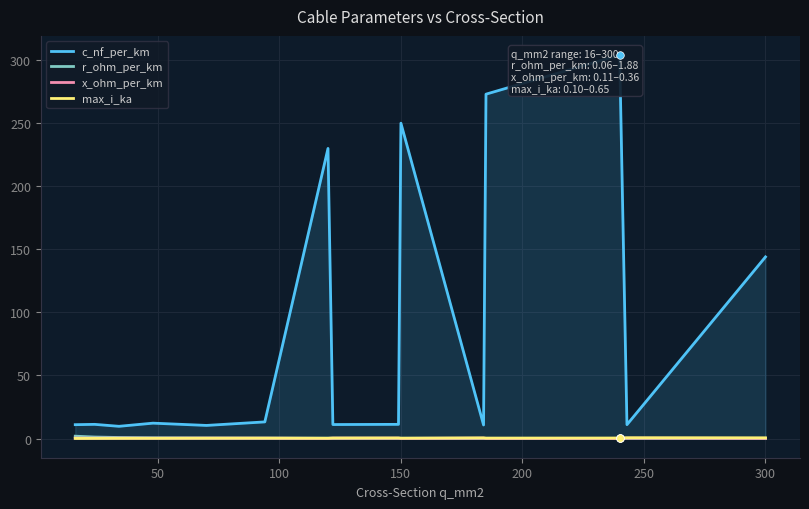

What are all the series names shown in the legend?

c_nf_per_km, r_ohm_per_km, x_ohm_per_km, max_i_ka